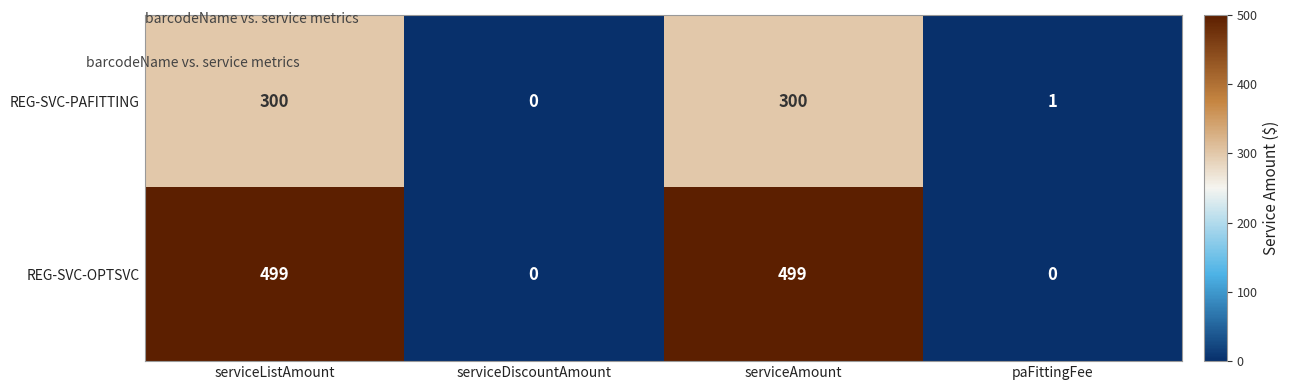

How many categories are shown in the chart?

4